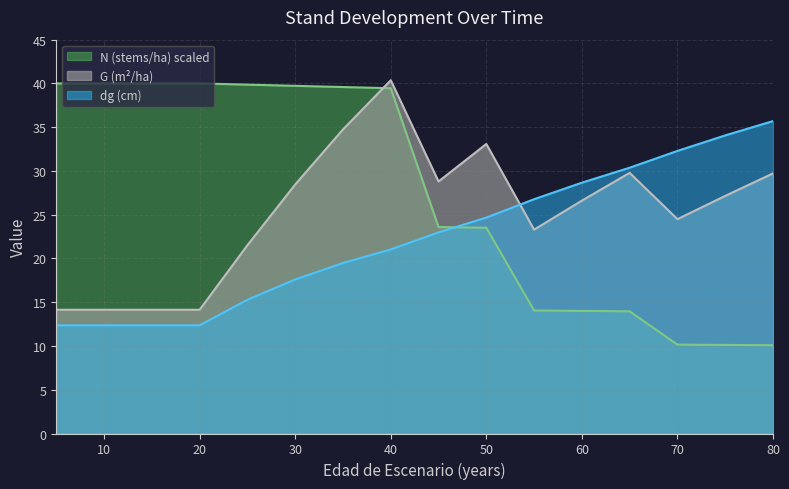

At how many categories does at least one series exceed 39?

8